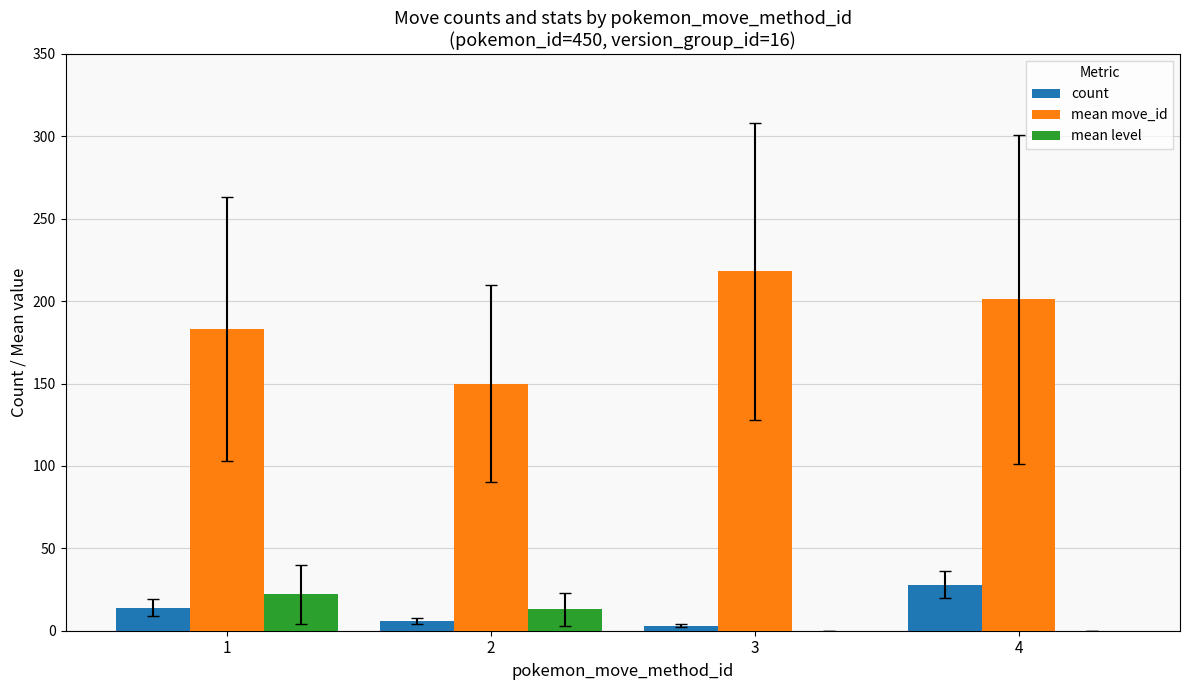

Which category has the highest value in the mean level series?

1